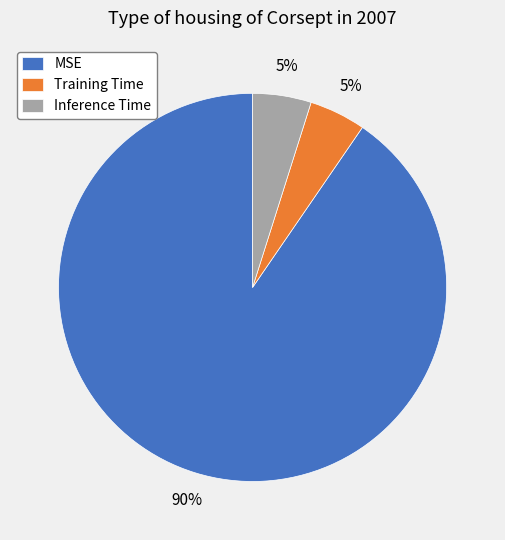

To the nearest percent, what is the combined percentage of Training Time and Inference Time?

10%